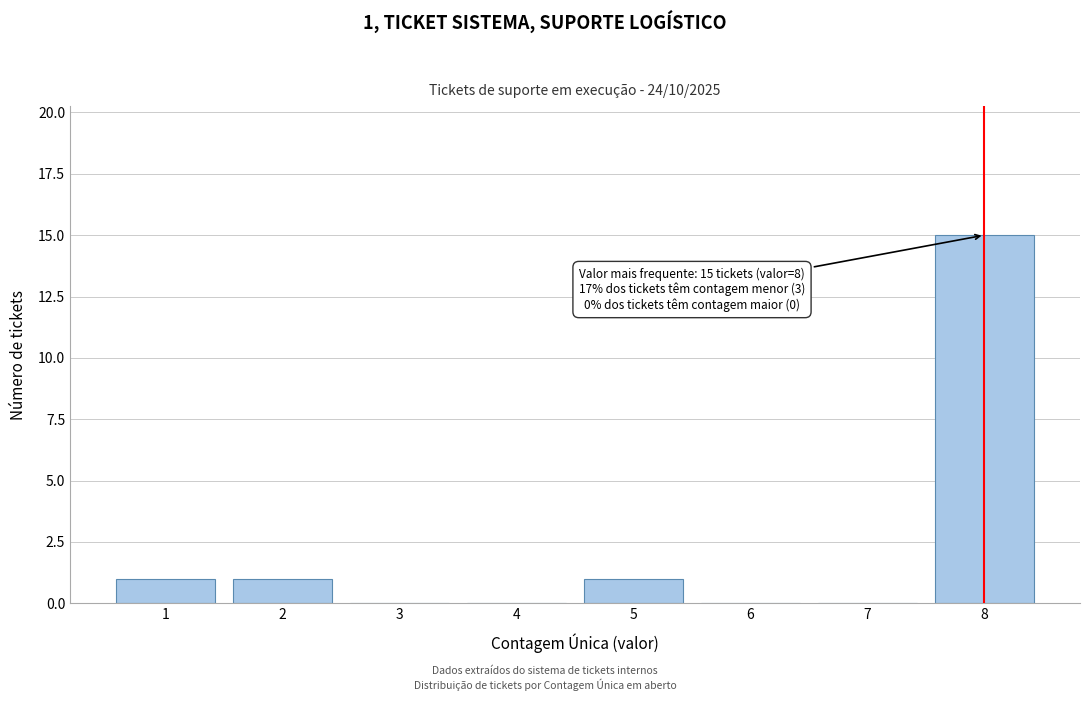

Reading left to right, transcribe all the data shown in this chart.

1=1	2=1	3=0	4=0	5=1	6=0	7=0	8=15